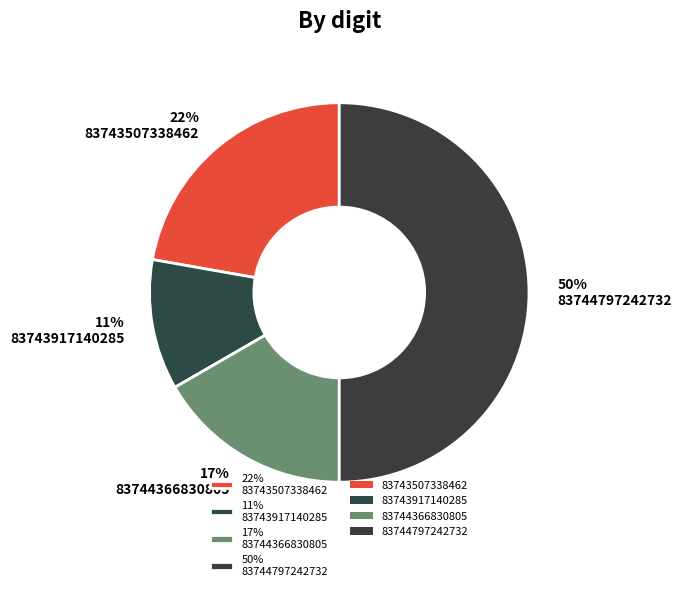

Between 50% 83744797242732 and 11% 83743917140285, which is larger?

50% 83744797242732